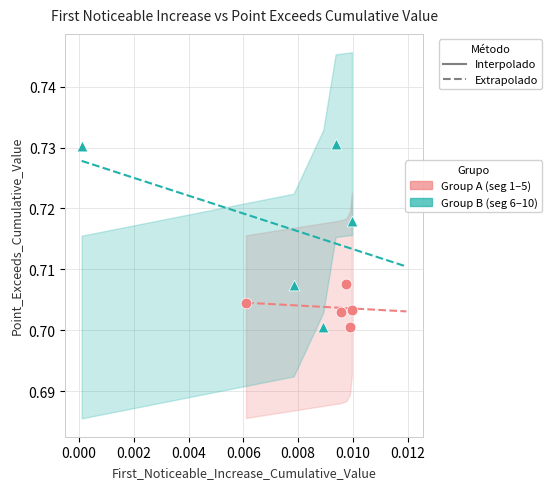

Which series has the largest Y range (max minus min)?

Group B (seg 6–10)